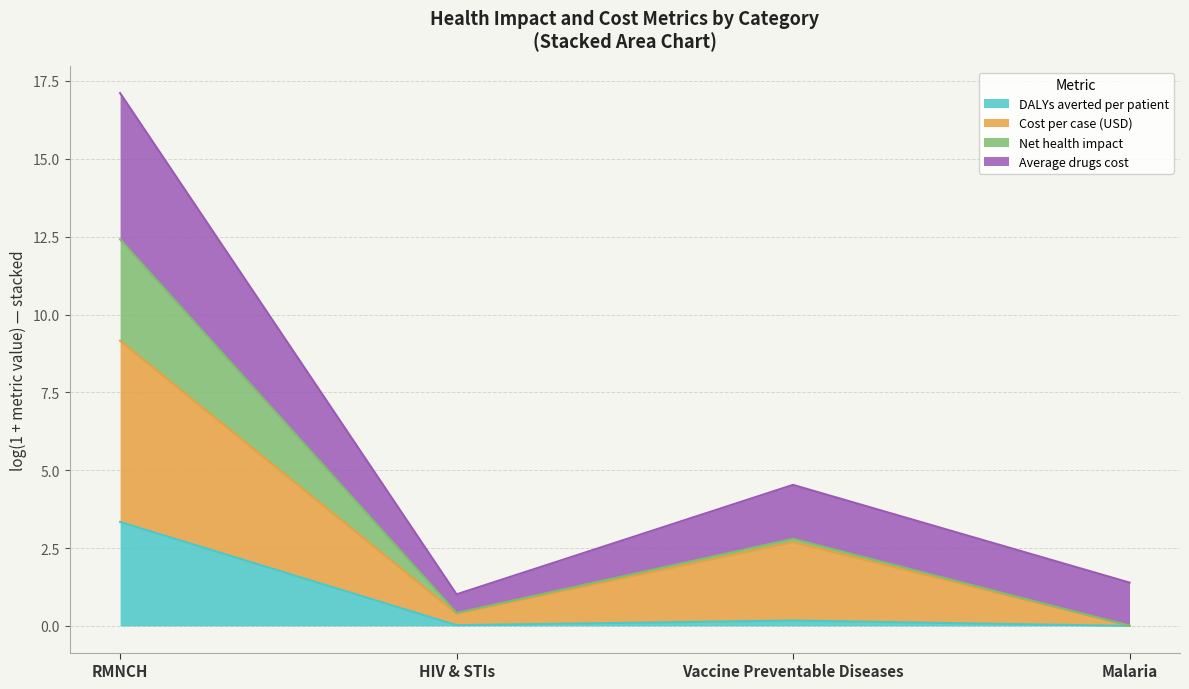

Is it true that Cost per case (USD) equals 1.3 at Vaccine Preventable Diseases?

False